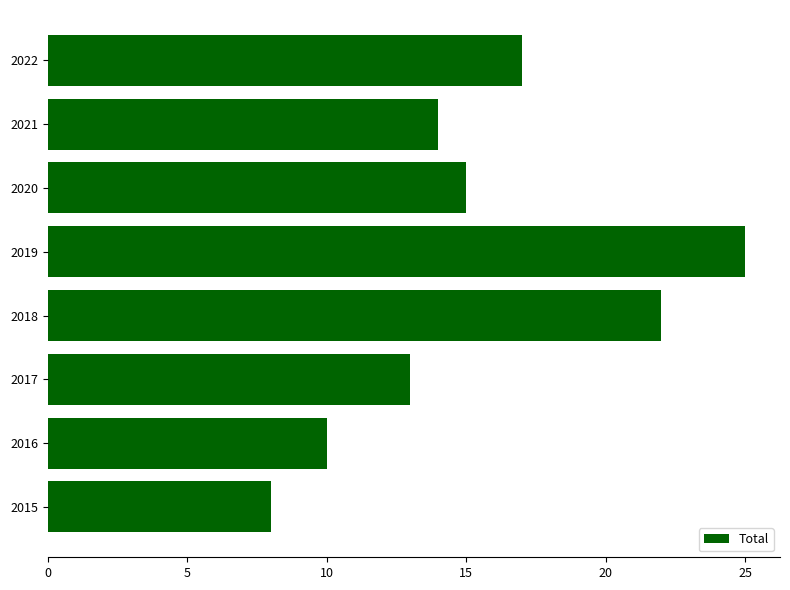

What is the sum of all values?

124